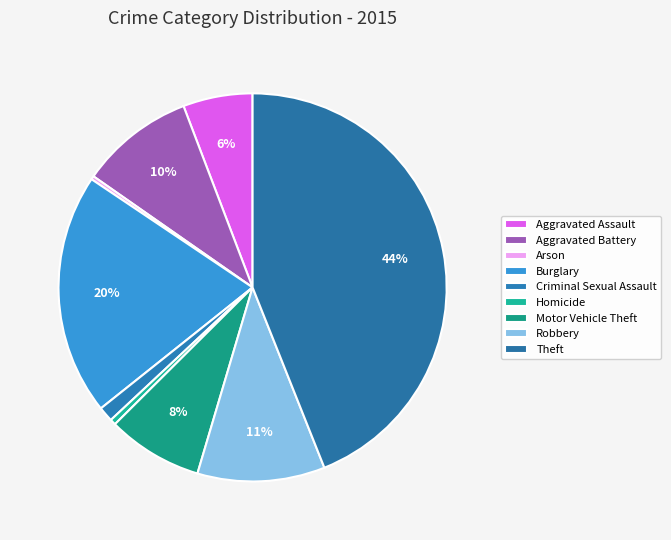

Is there a majority slice in this chart?

No